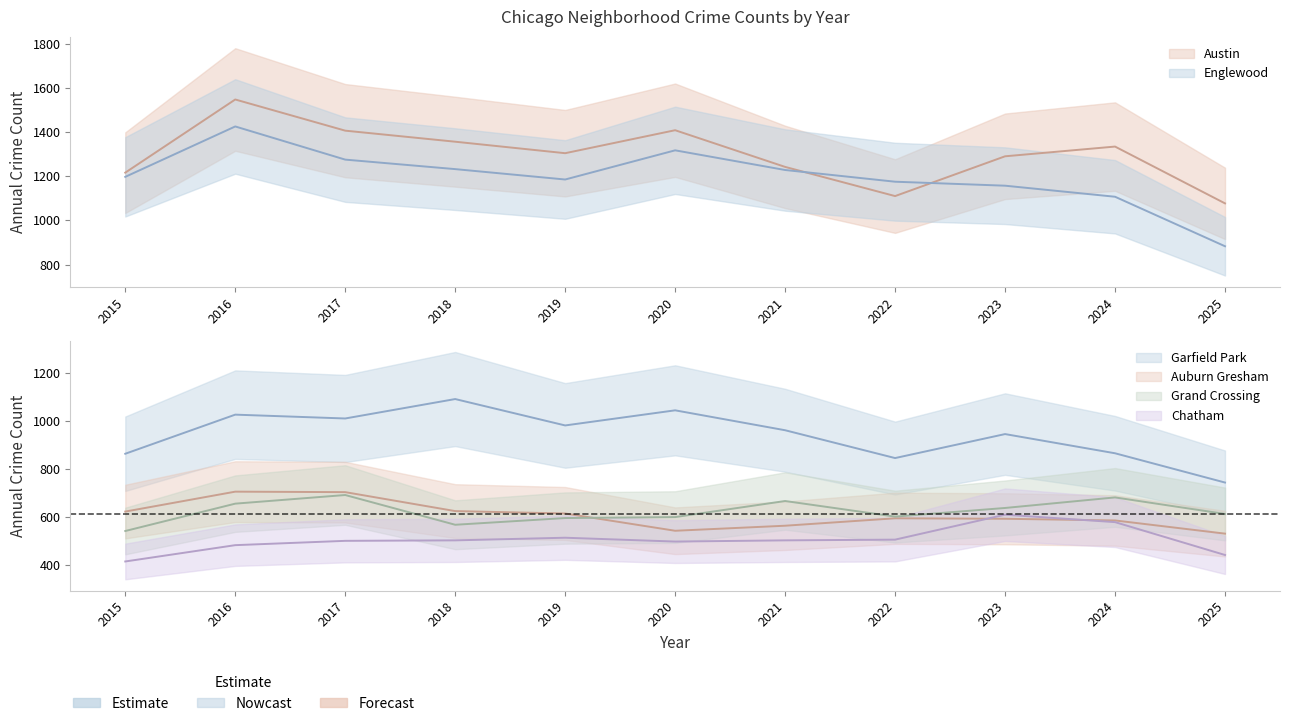

At 2018, list the series in order from smallest to largest.

Chatham, Grand Crossing, Auburn Gresham, Garfield Park, Englewood, Austin